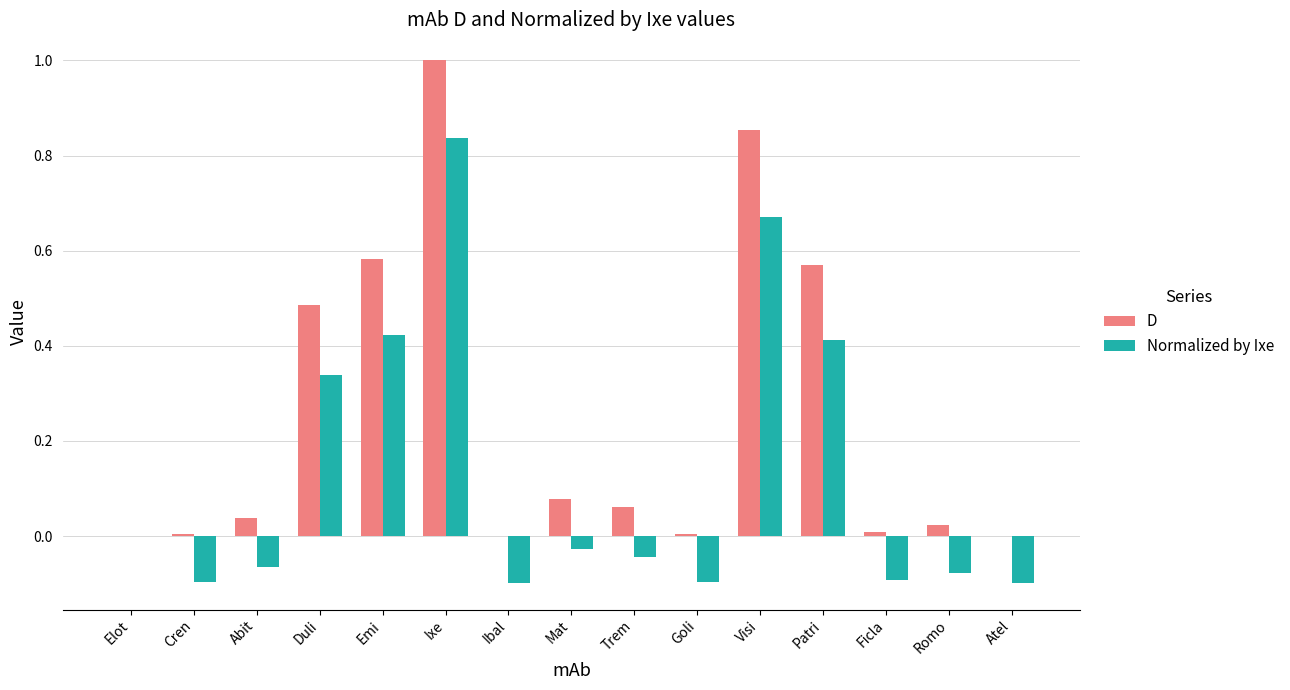

Which series changed the most between Ixe and Ficla?

D